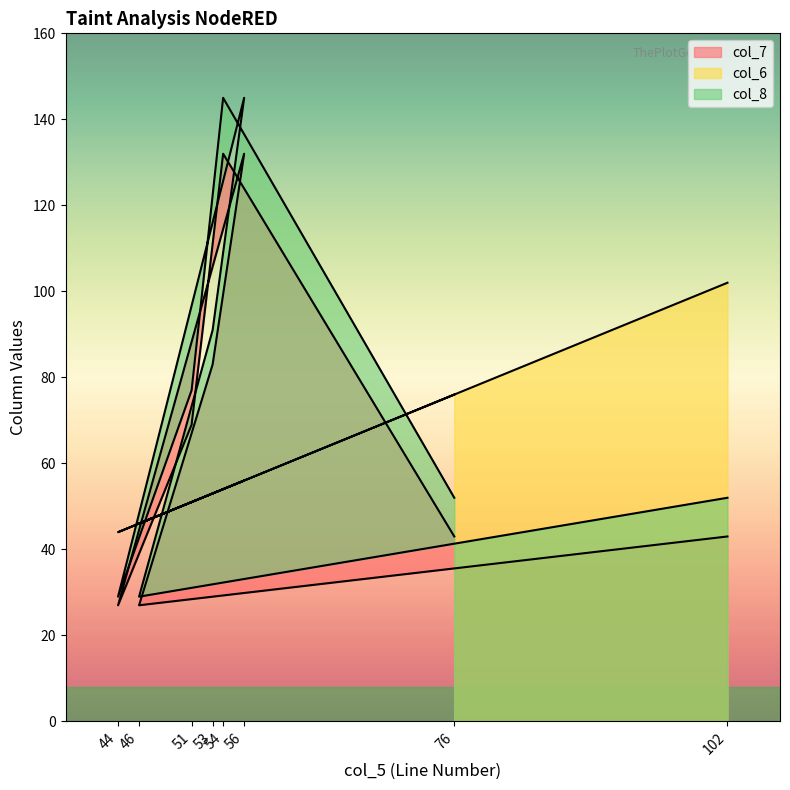

What is the average value of the col_8 series?

78